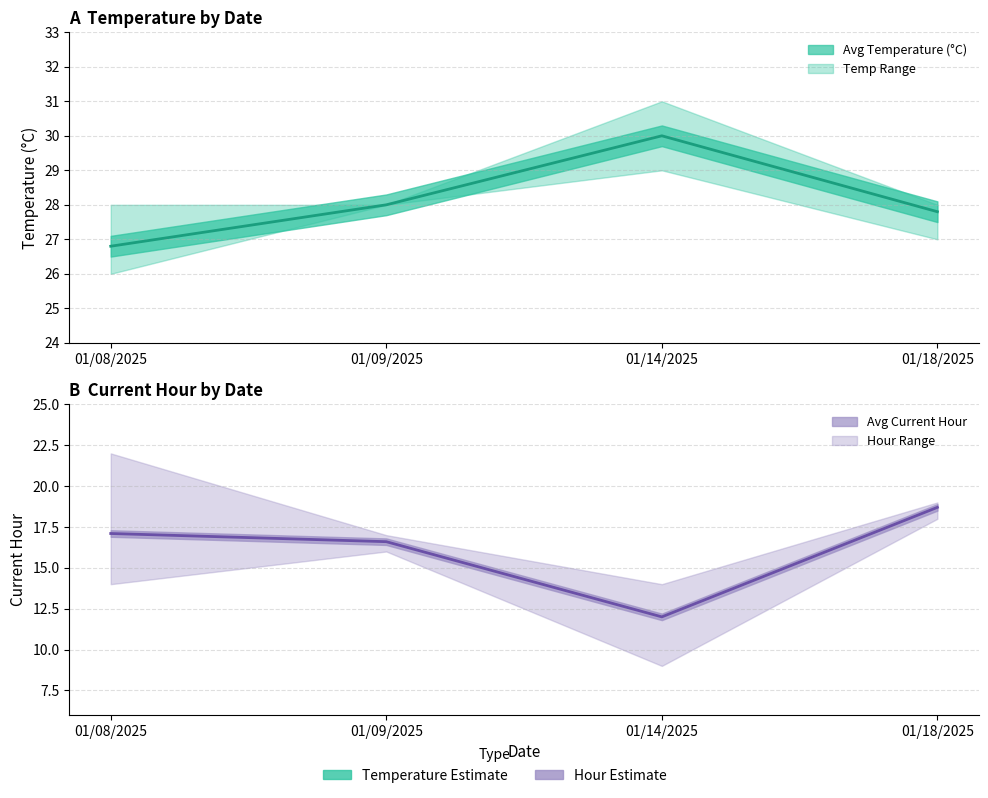

True or false: Avg Current Hour has more than 2 points higher than both neighbors.

False